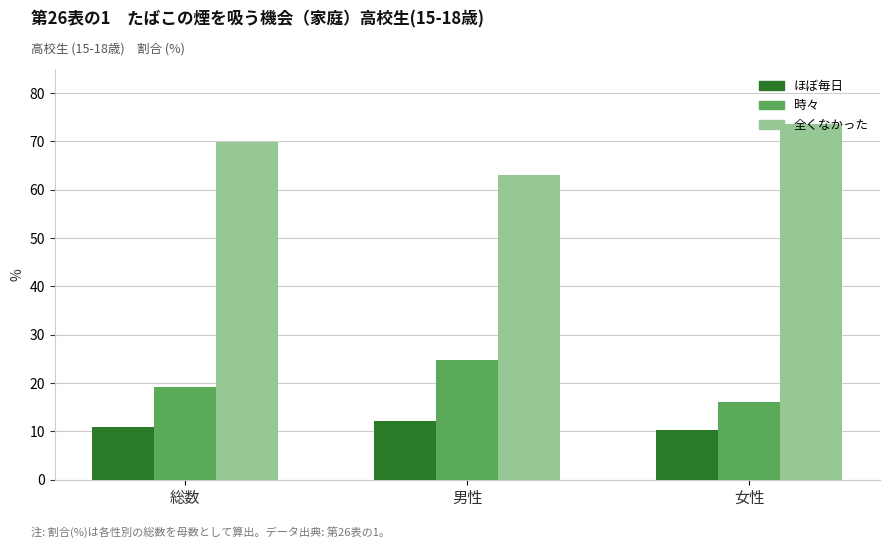

Reading left to right, list all the values displayed in this chart.

ほぼ毎日: 10.9	12.1	10.2
時々: 19.3	24.8	16.1
全くなかった: 69.8	63.1	73.7